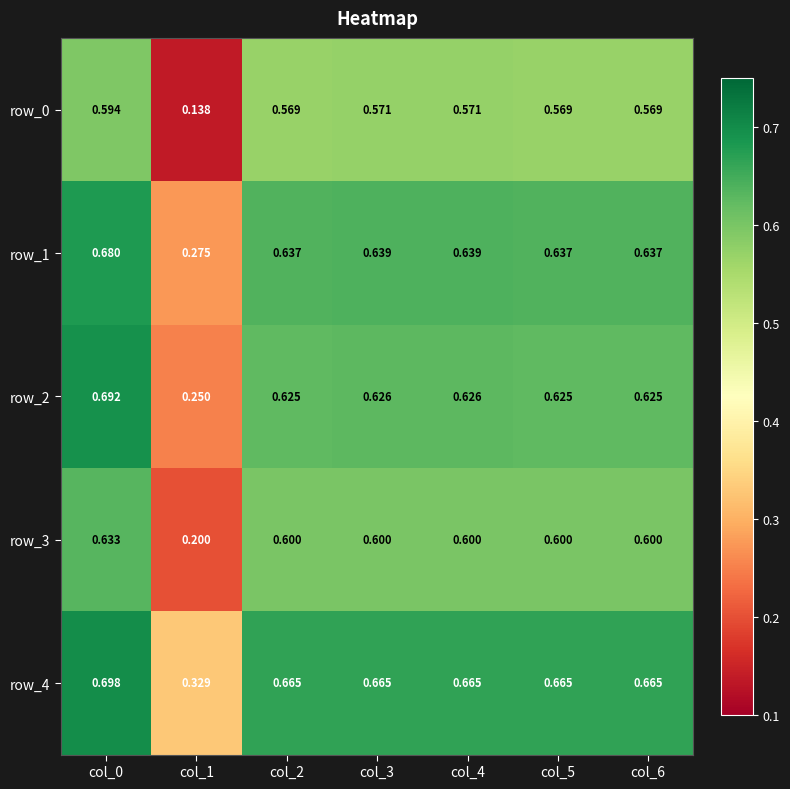

At which label is row_4 closest to 0?

col_1